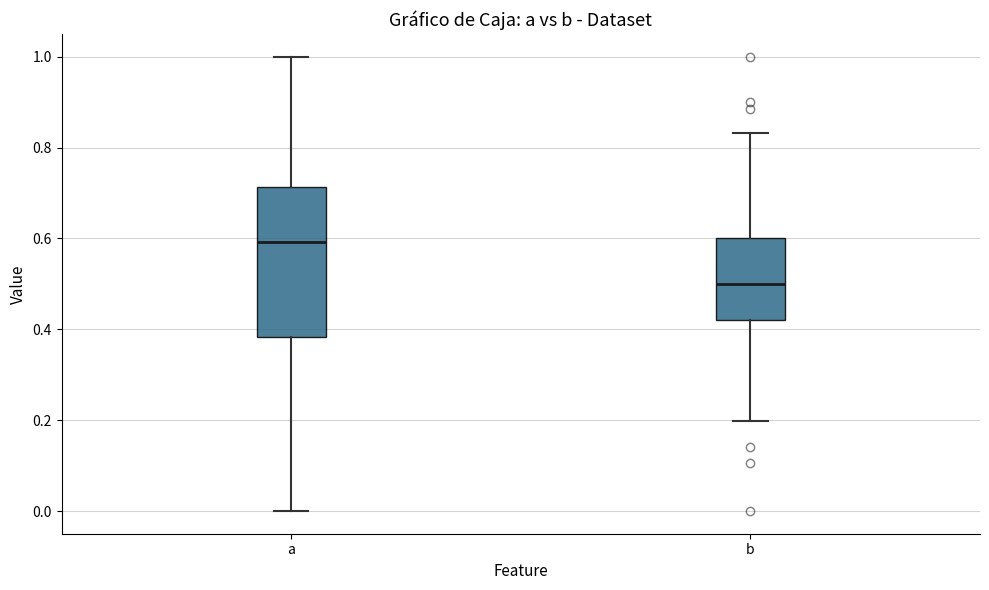

Where does the median line of the box for a sit on the y-axis? The values are not printed on the chart, so give them approximately, as read against the axis.

0.60